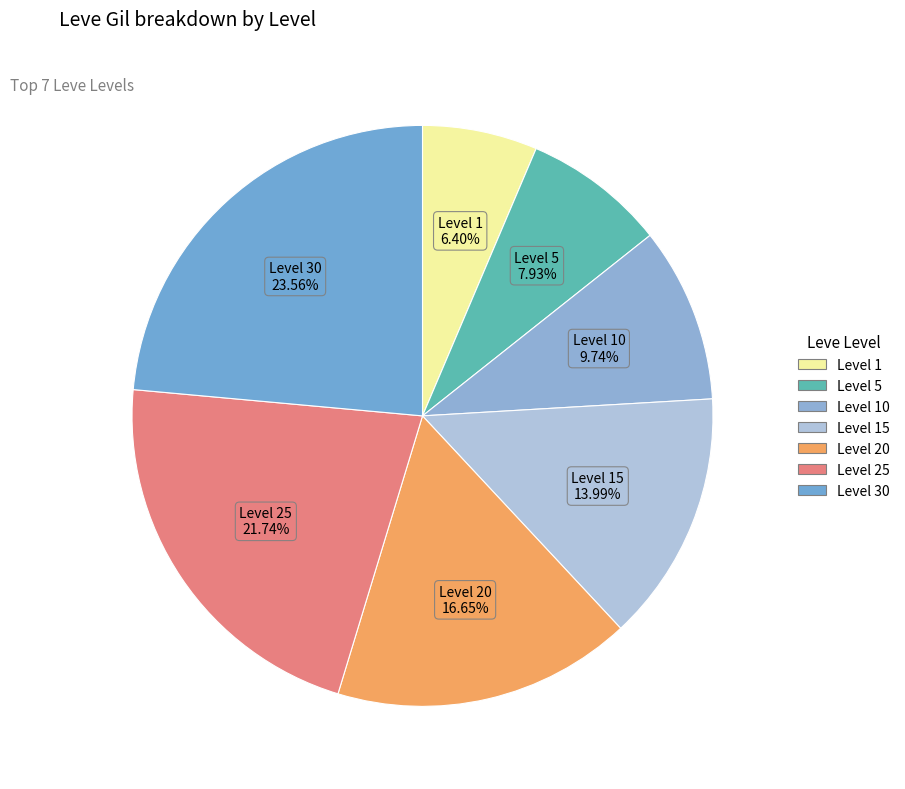

Count the number of slices in the pie.

7